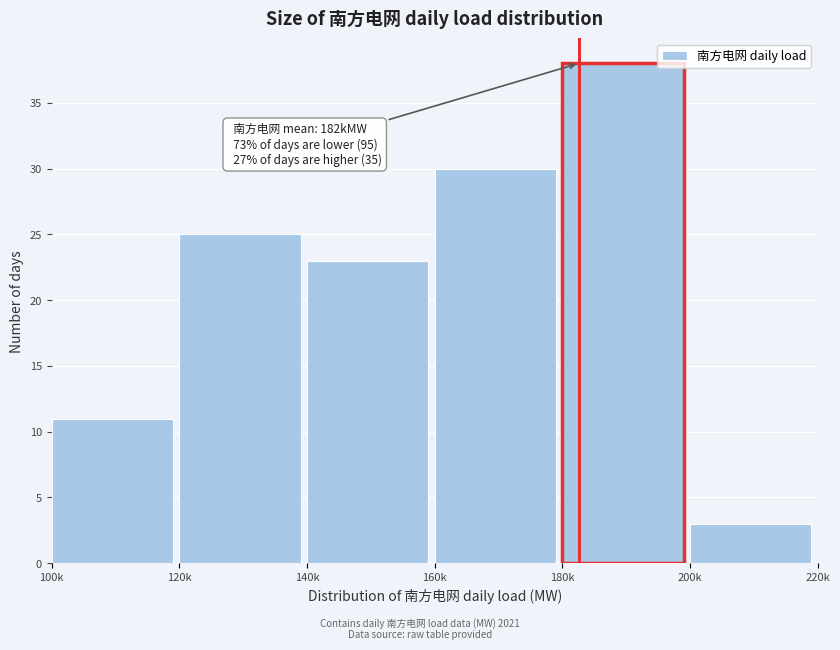

Reading left to right, list all the values displayed in this chart.

11	25	23	30	38	3